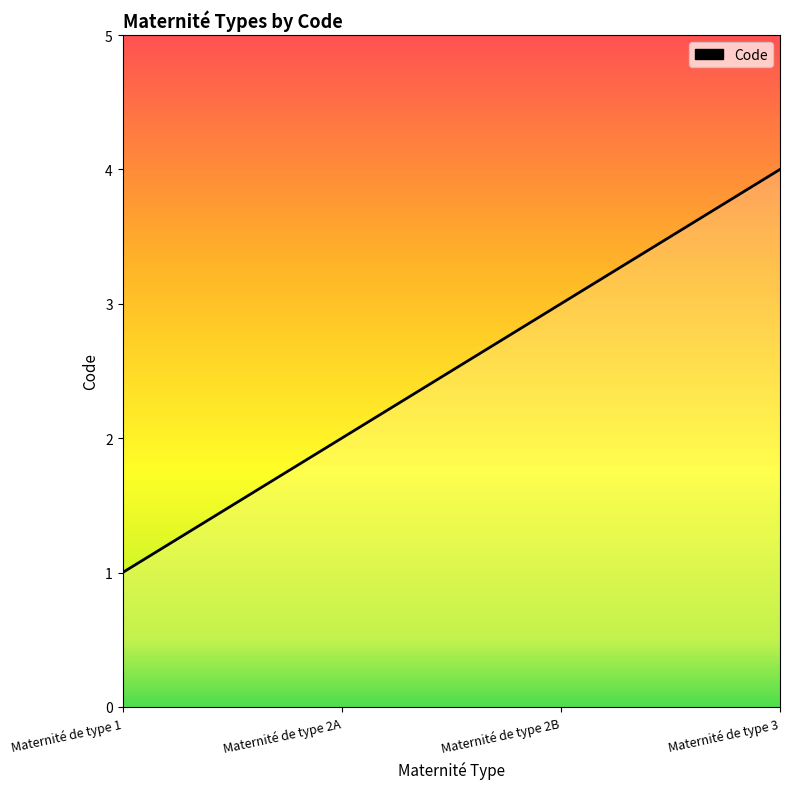

List the labels in order of value, largest first.

Maternité de type 3, Maternité de type 2B, Maternité de type 2A, Maternité de type 1